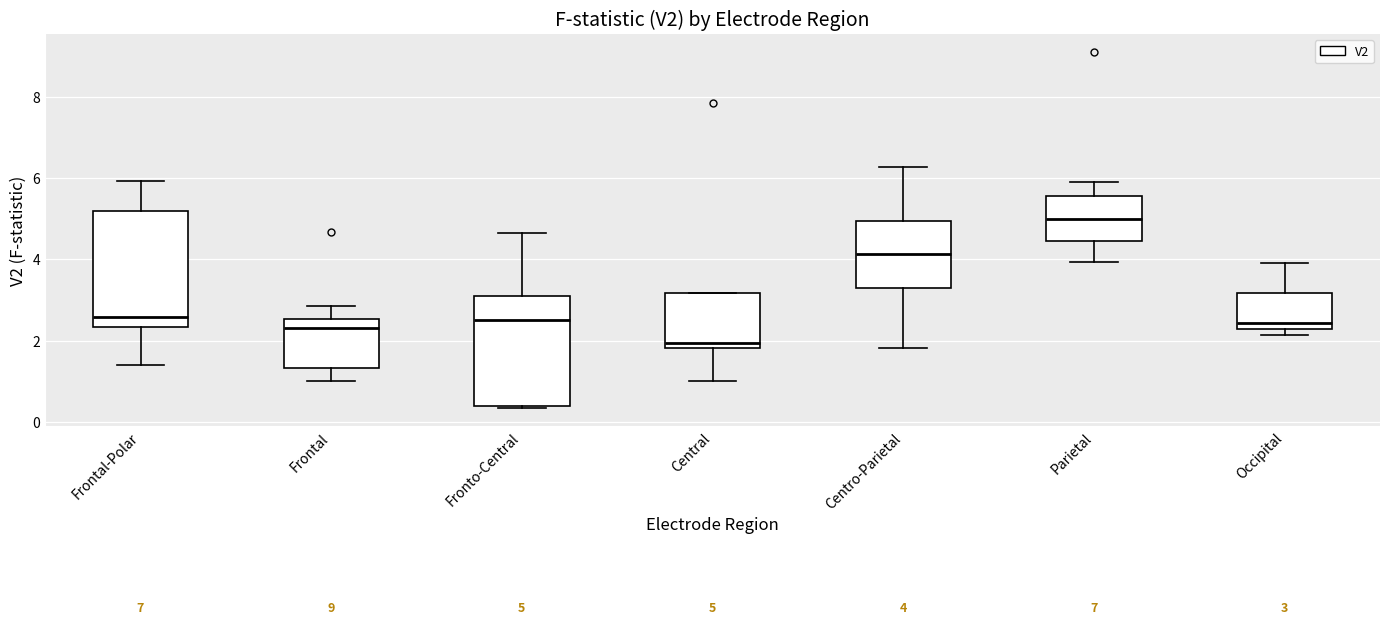

Which box's median line is the lowest?

Central